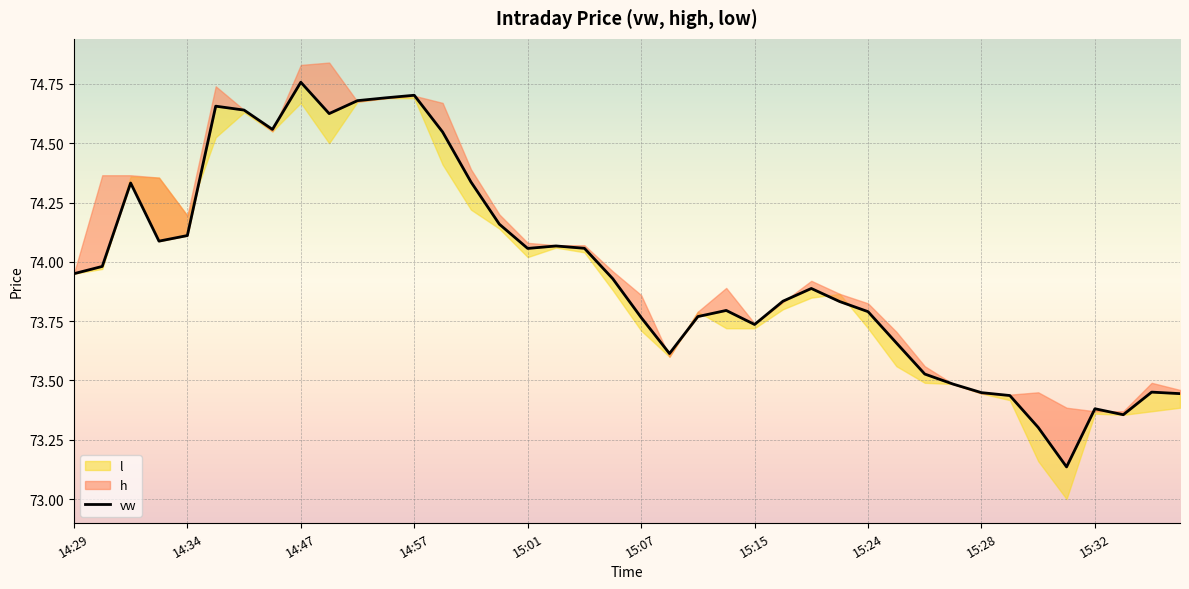

What is the difference between the second highest and second lowest values?

1.4